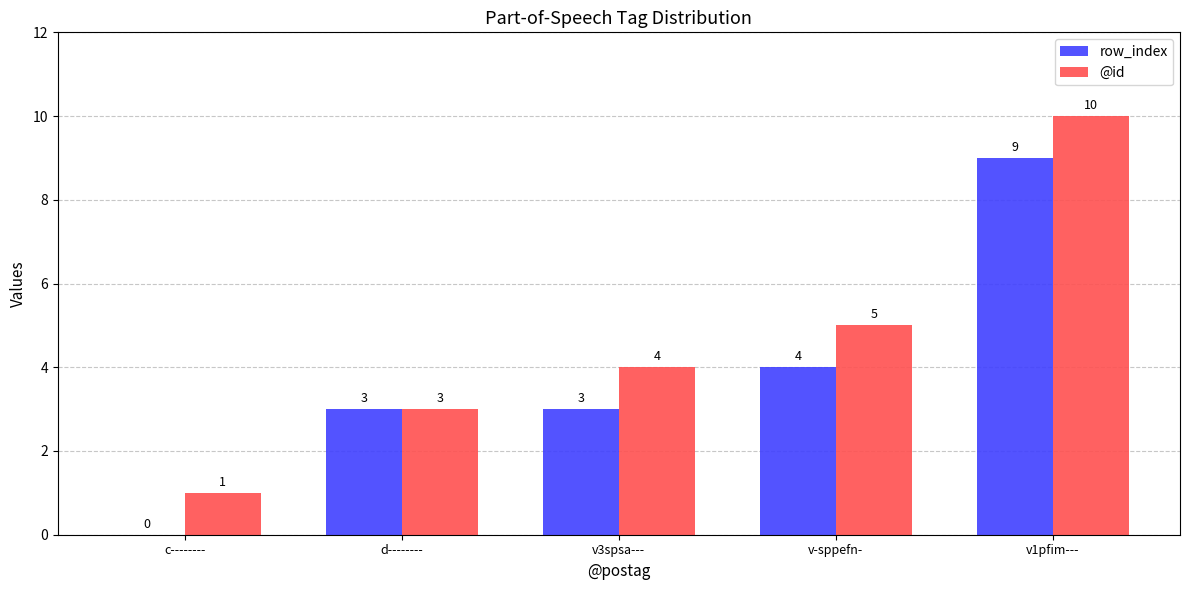

Read the row_index value at d--------.

3